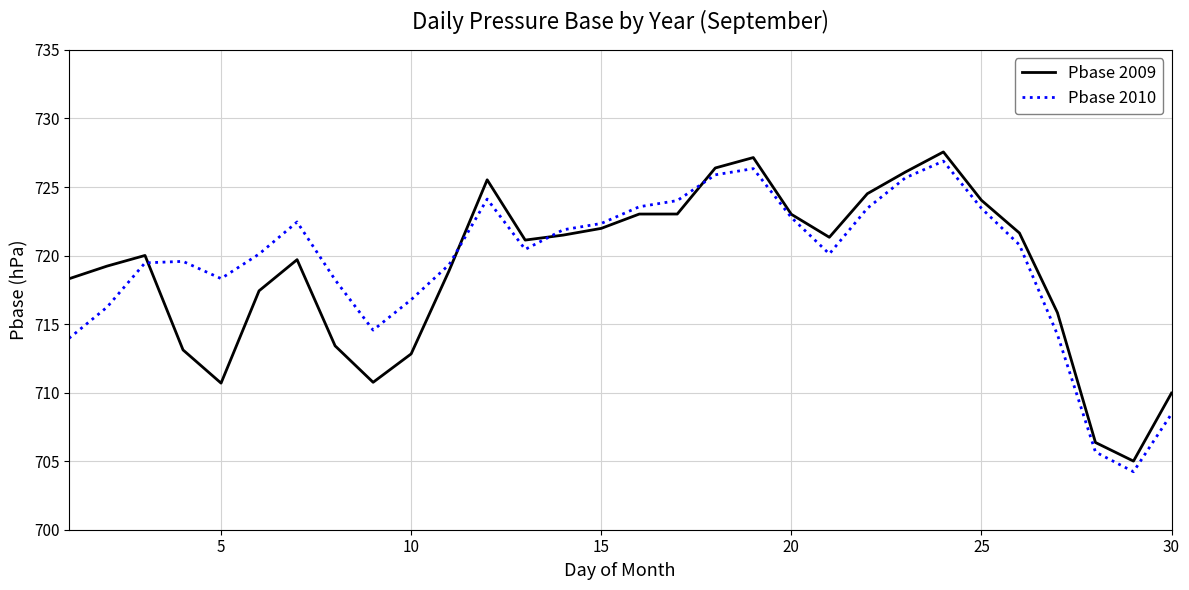

List the series in order of their peak value, lowest first.

Pbase 2010, Pbase 2009